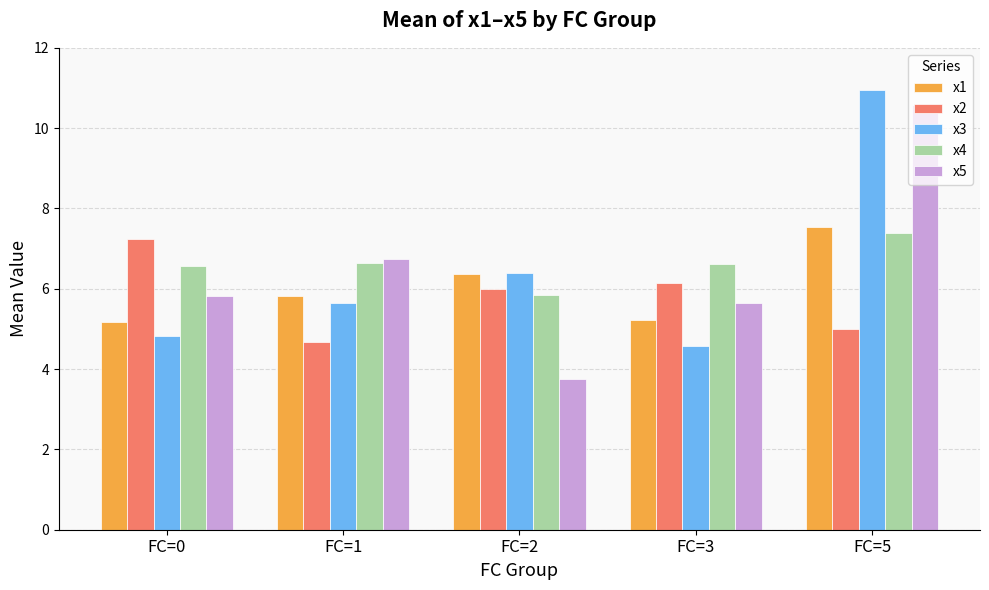

How many data points in x2 are less than 6?

2